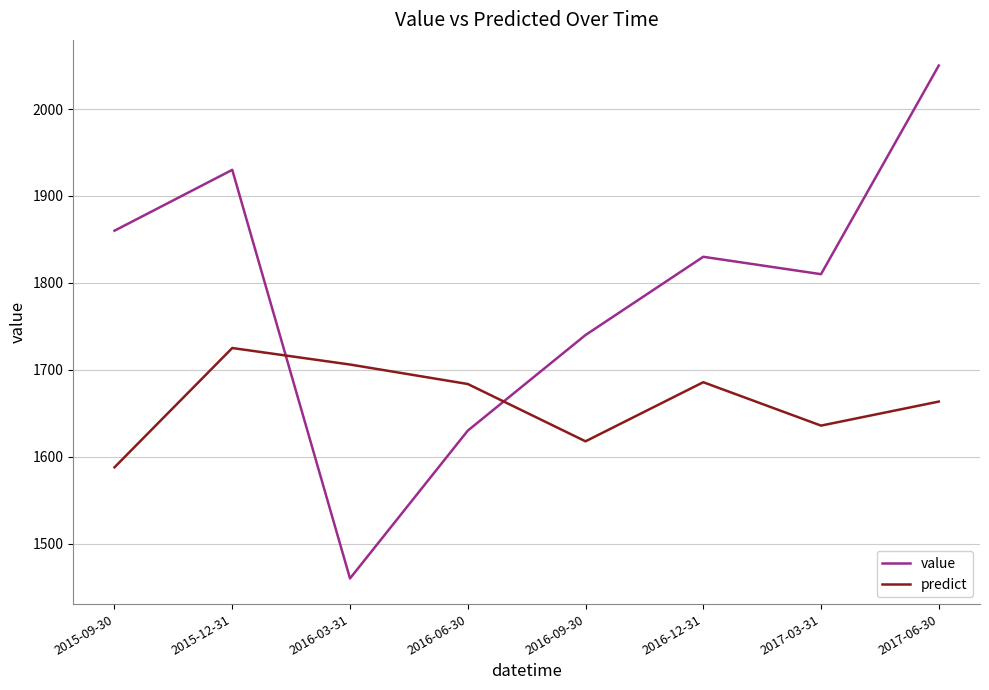

True or false: predict has a value of 2892.4 at 2016-03-31.

False